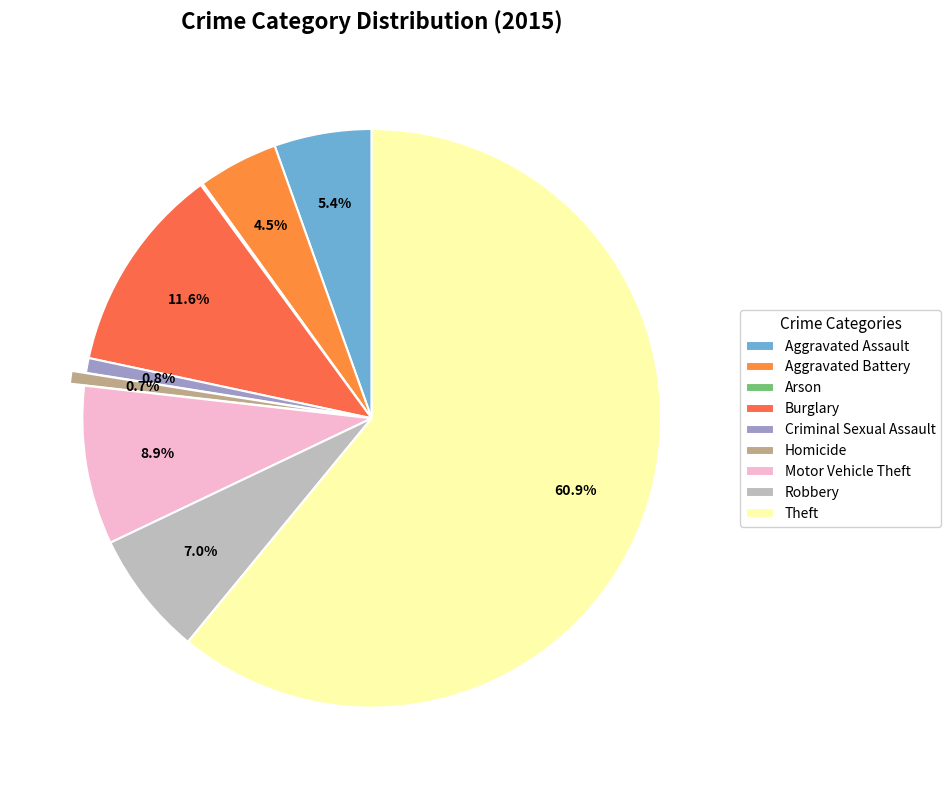

Is Theft the majority of the pie?

Yes